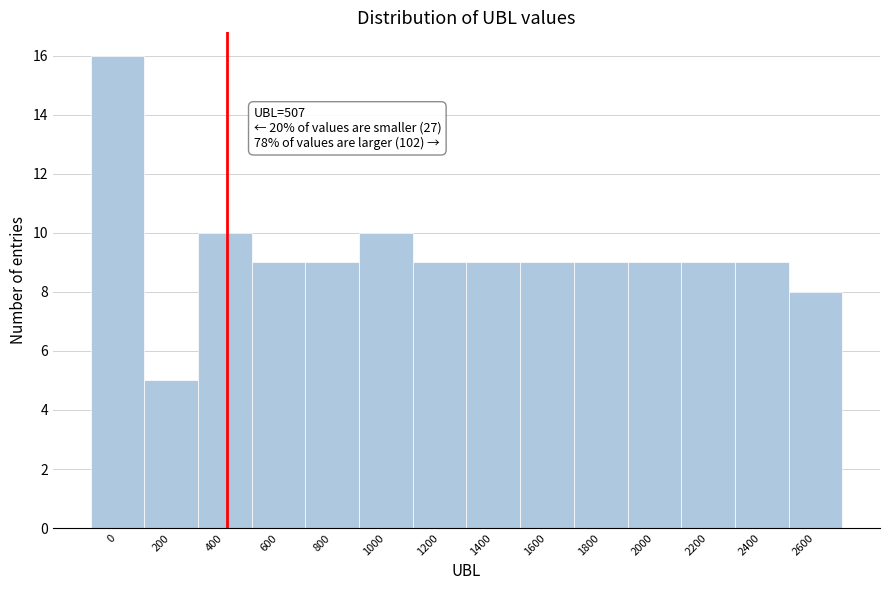

Reading left to right, what are all the values shown in this chart?

0=16	200=5	400=10	600=9	800=9	1000=10	1200=9	1400=9	1600=9	1800=9	2000=9	2200=9	2400=9	2600=8